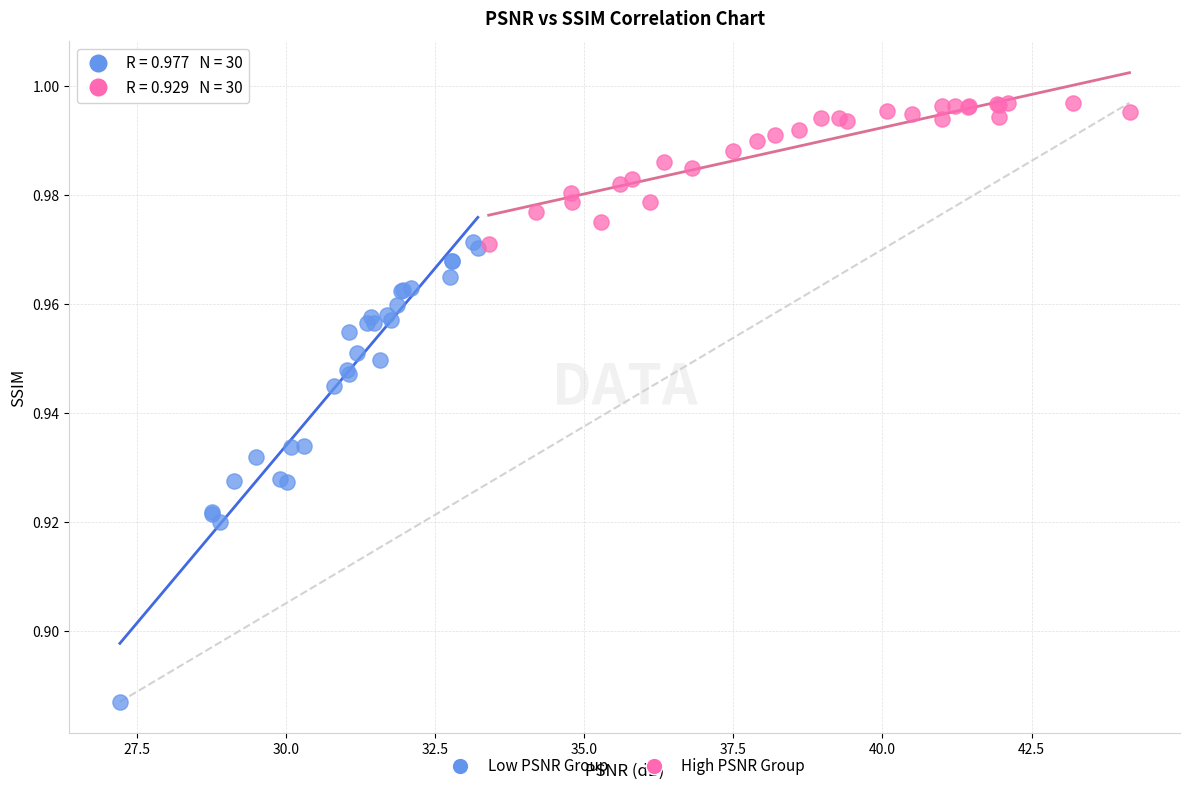

Which series has the largest Y range (max minus min)?

Low PSNR Group